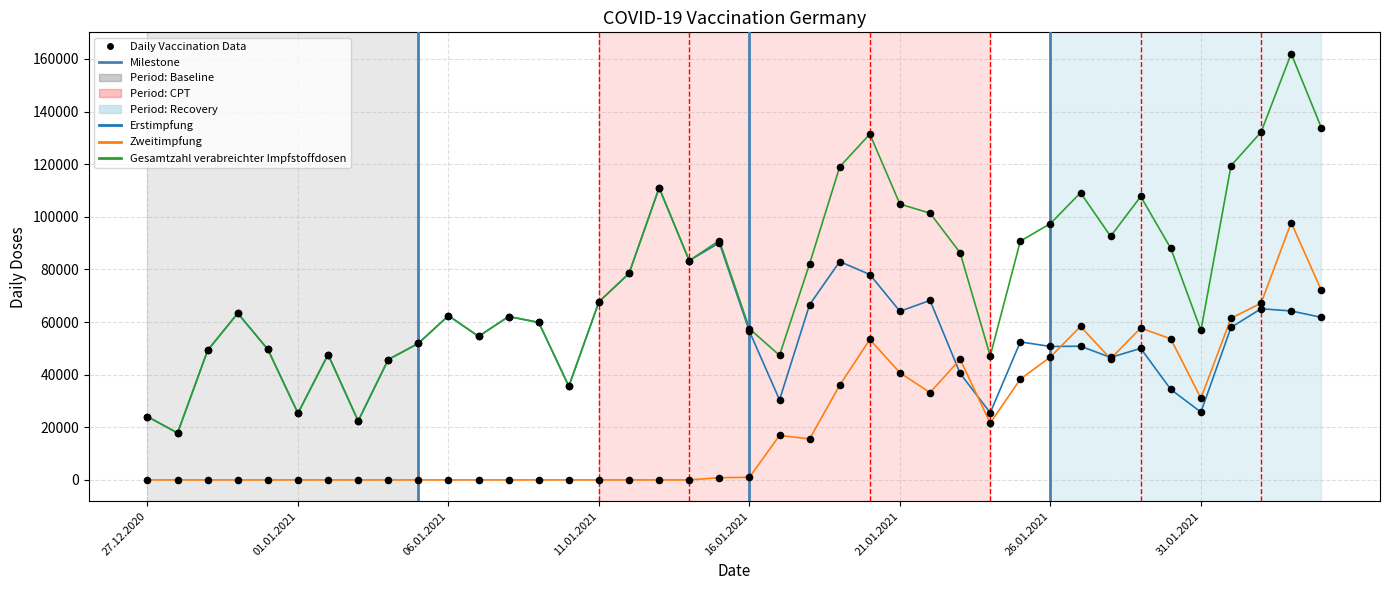

Which series has the largest total across all categories?

Gesamtzahl verabreichter Impfstoffdosen